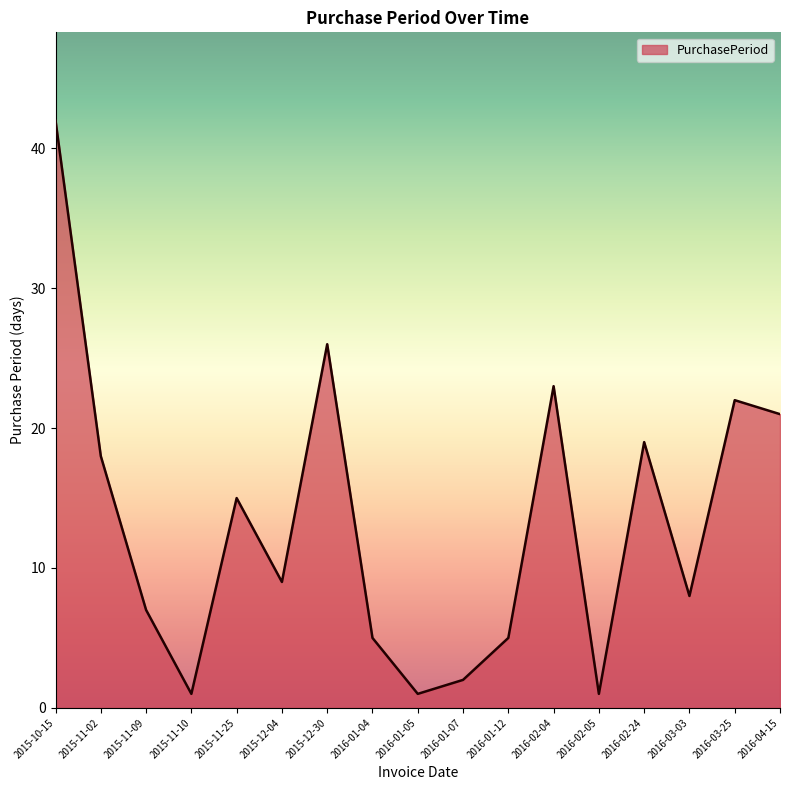

Which label corresponds to the largest value in the chart?

2015-10-15